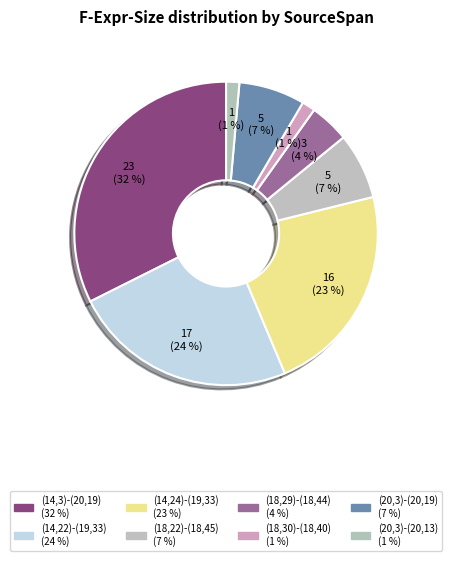

Does any single category account for the majority?

No